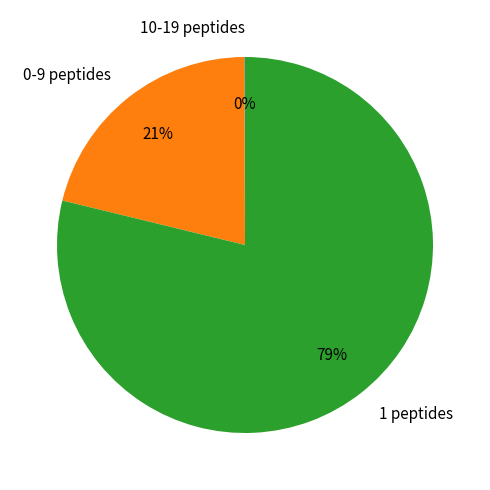

Is it true that 1 peptides is 90% of the pie?

False